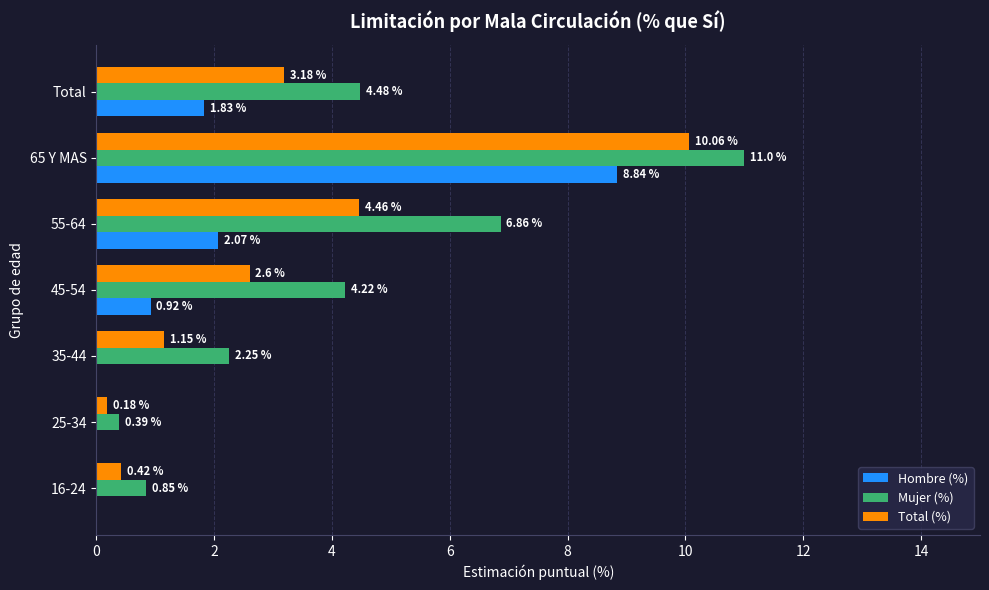

How many data points in Total (%) are above 2?

4